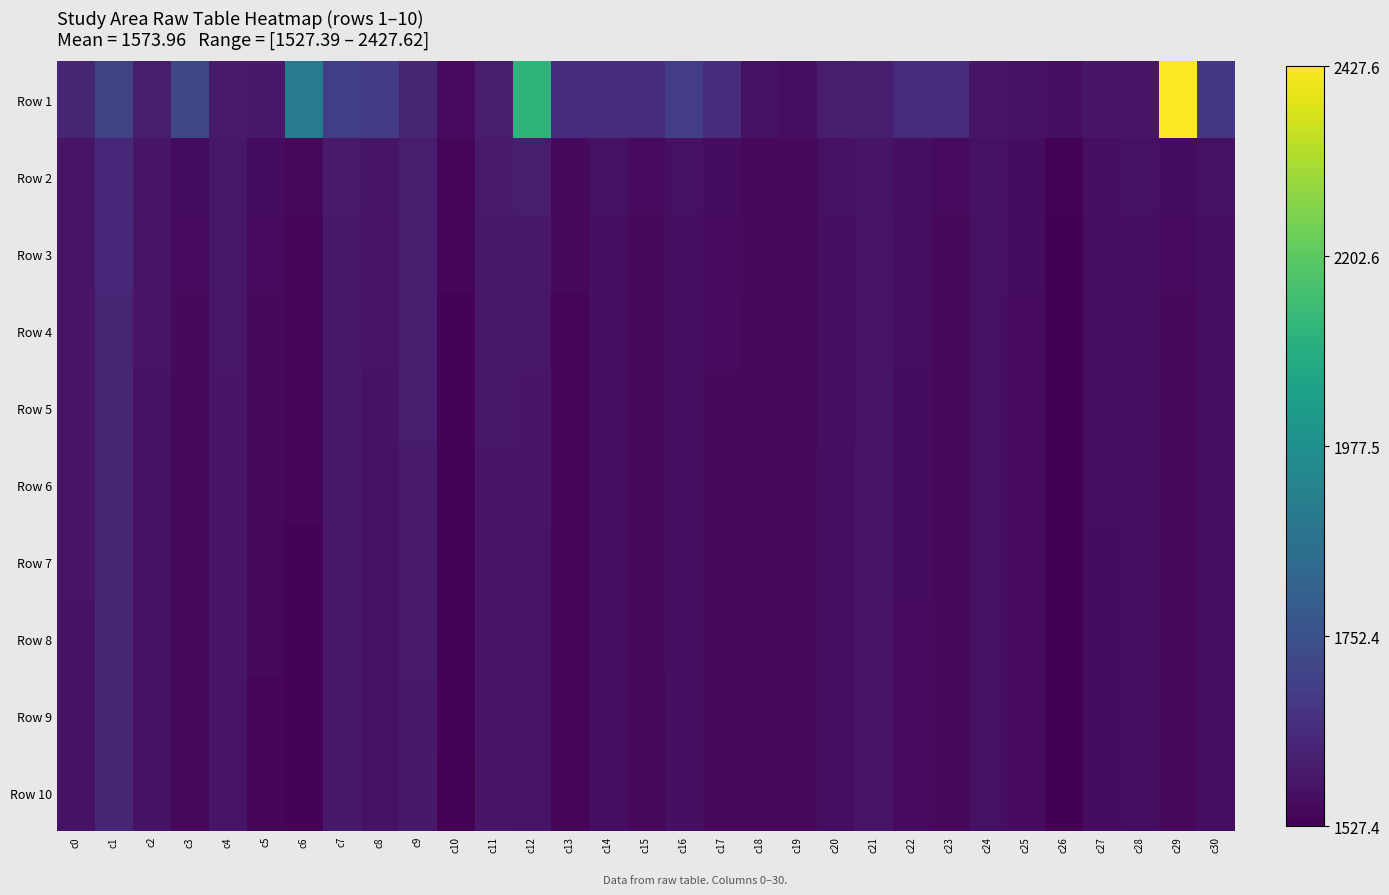

What is the difference between the highest and lowest values at c1?

76.0